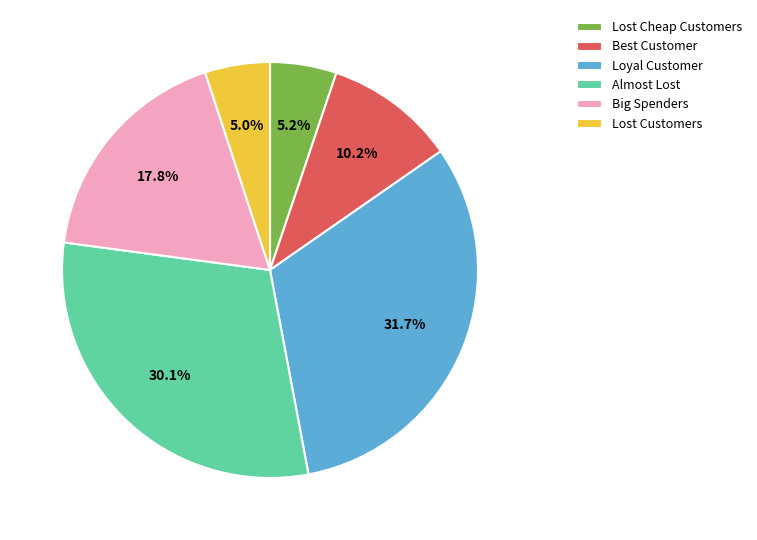

Between Almost Lost and Lost Customers, which is larger?

Almost Lost